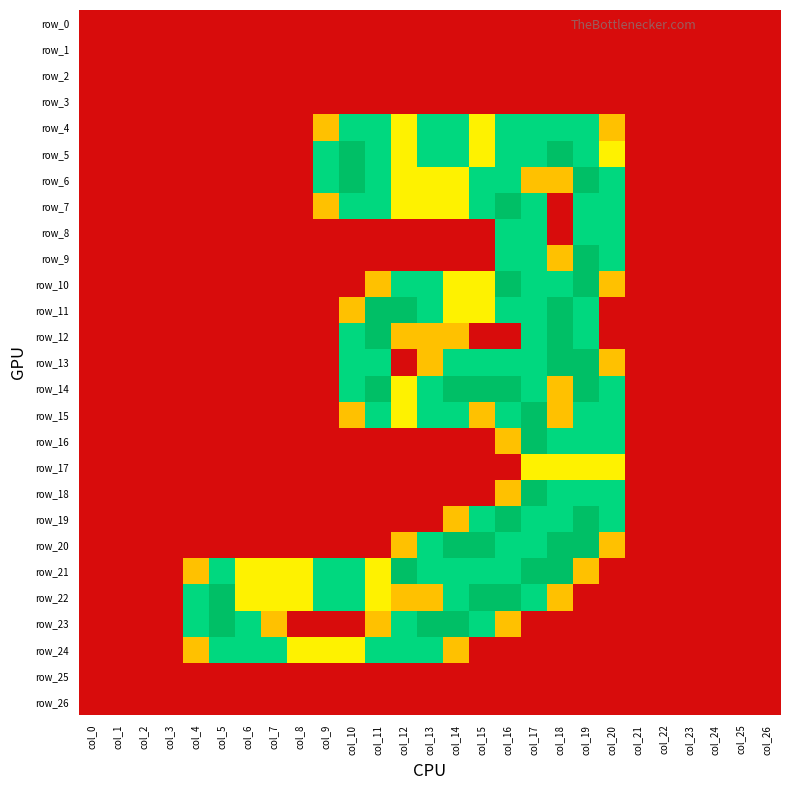

At which category is the sum across all series the highest?

col_17